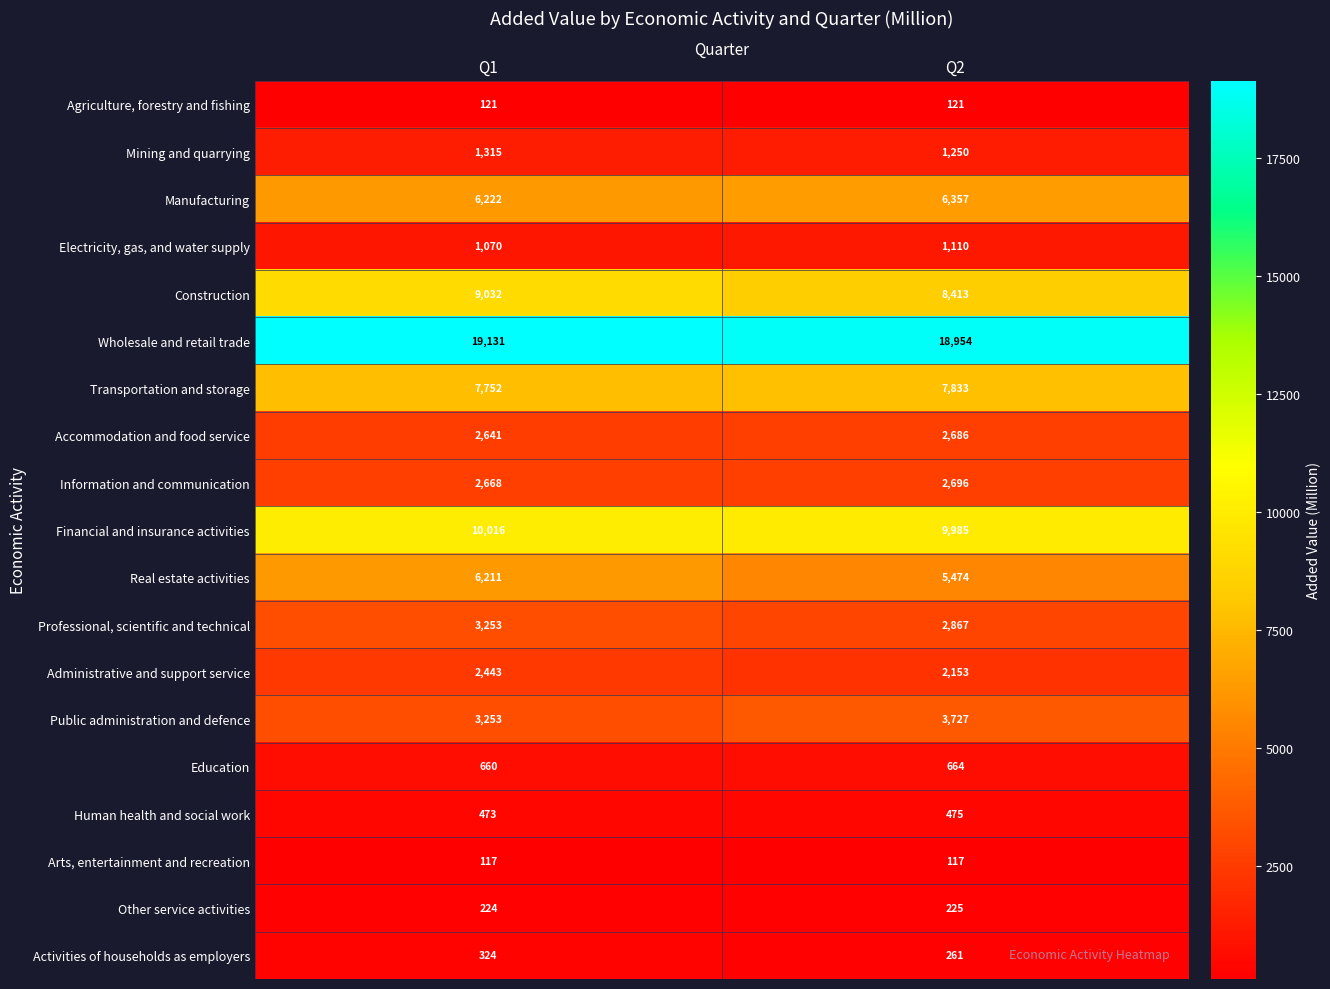

Rank the series at Q2 from lowest to highest value.

Arts, entertainment and recreation, Agriculture, forestry and fishing, Other service activities, Activities of households as employers, Human health and social work, Education, Electricity, gas, and water supply, Mining and quarrying, Administrative and support service, Accommodation and food service, Information and communication, Professional, scientific and technical, Public administration and defence, Real estate activities, Manufacturing, Transportation and storage, Construction, Financial and insurance activities, Wholesale and retail trade